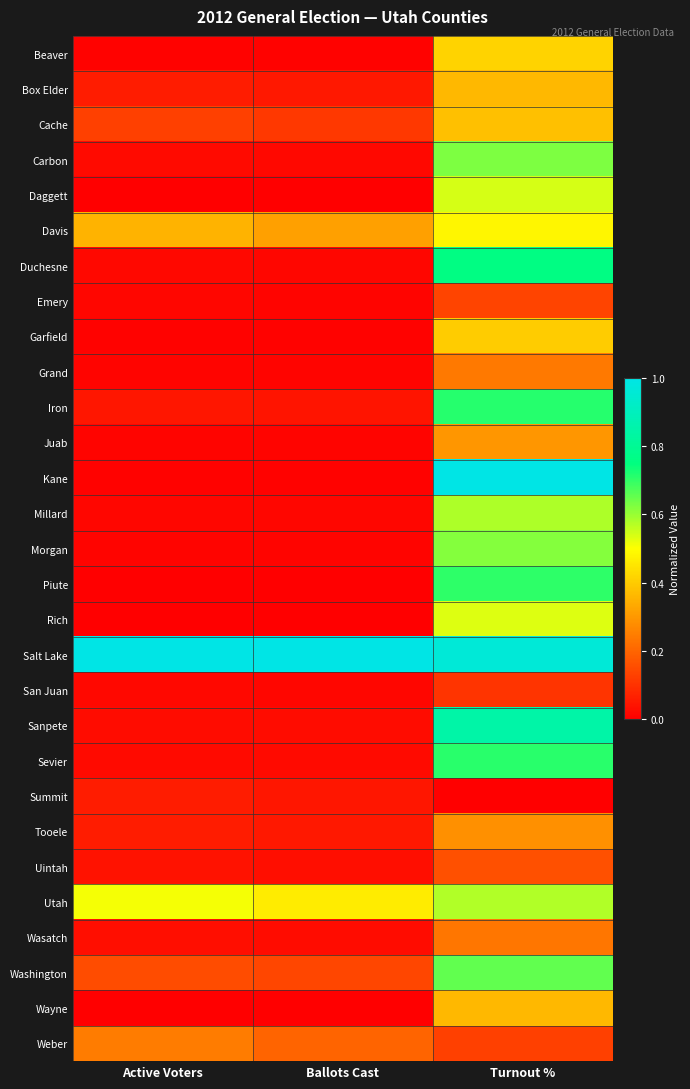

List the series in order of their peak value, lowest first.

Summit, San Juan, Emery, Uintah, Wasatch, Grand, Weber, Tooele, Juab, Wayne, Box Elder, Cache, Garfield, Beaver, Davis, Rich, Daggett, Utah, Millard, Morgan, Carbon, Washington, Piute, Sevier, Iron, Duchesne, Sanpete, Kane, Salt Lake